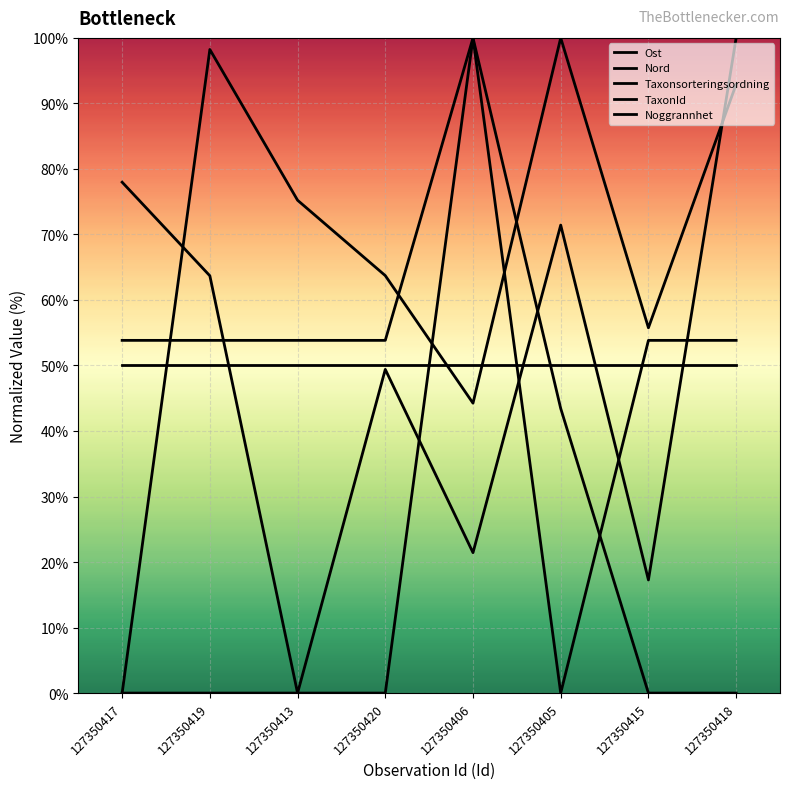

What is the difference between the highest and lowest values at 127350405?

100.0